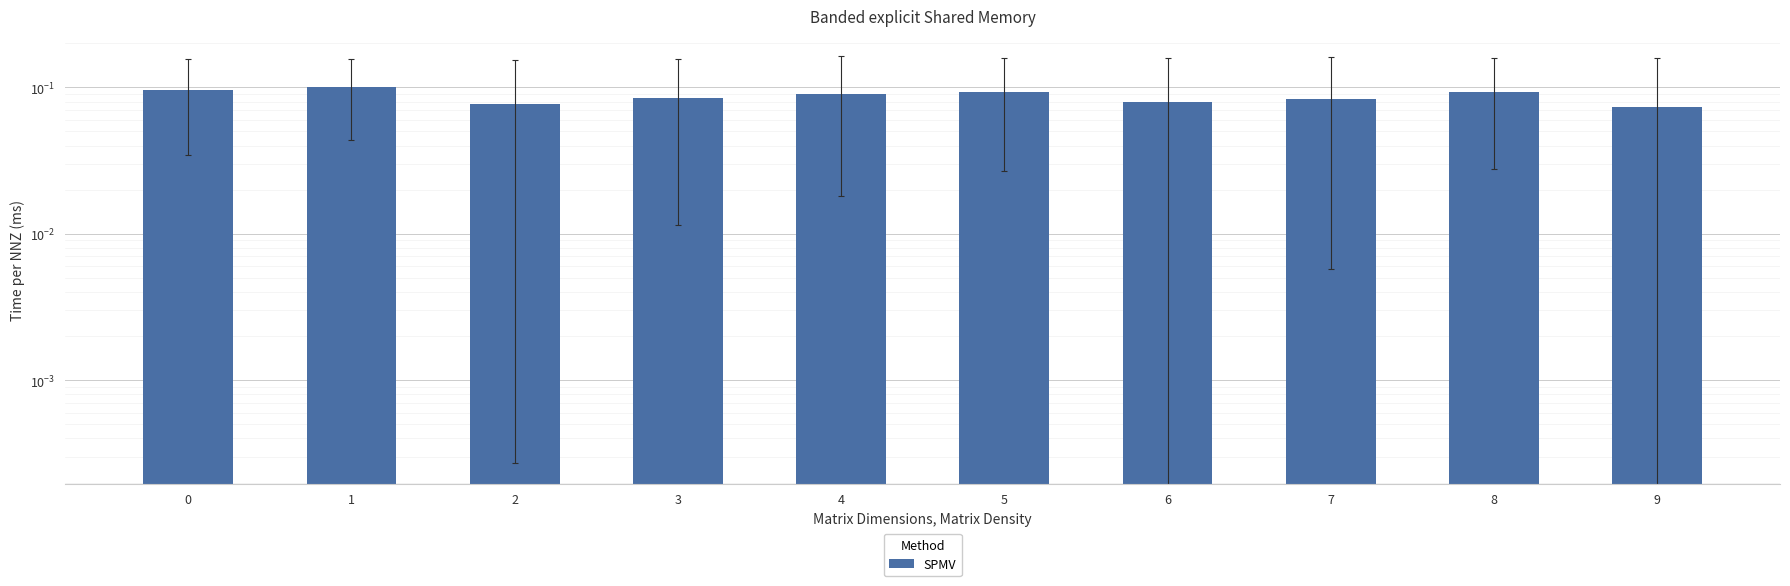

How many values are between 0 and 1?

10